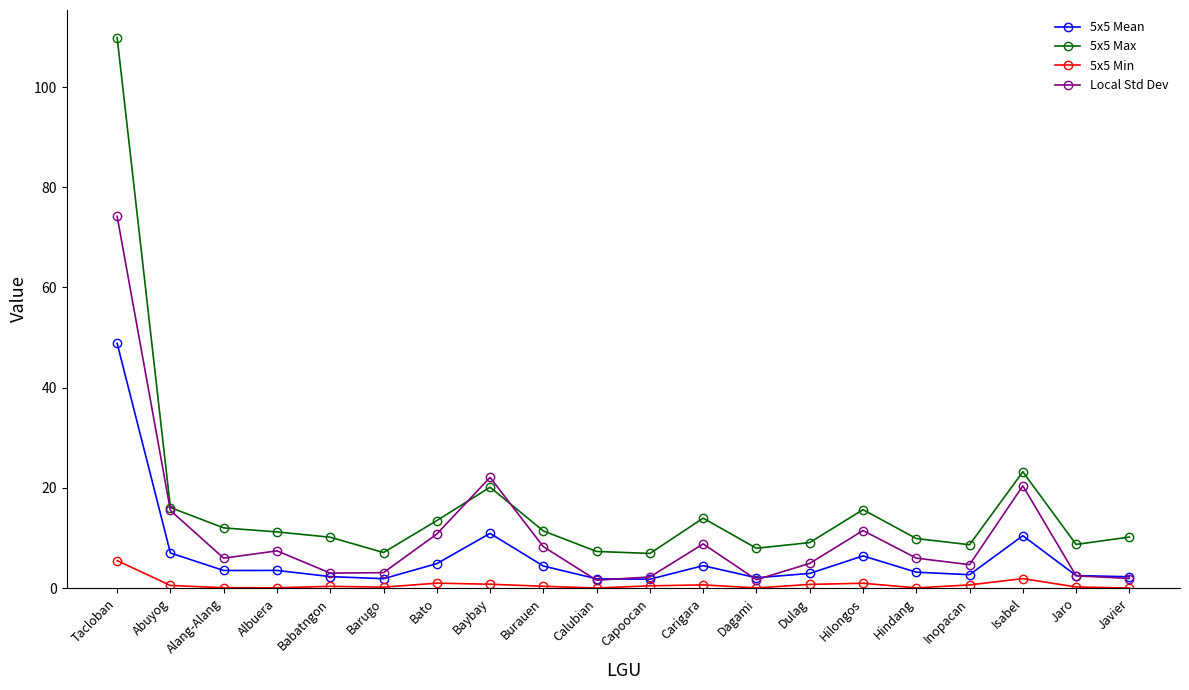

What is the spread (max minus min) of values at Burauen?

11.0